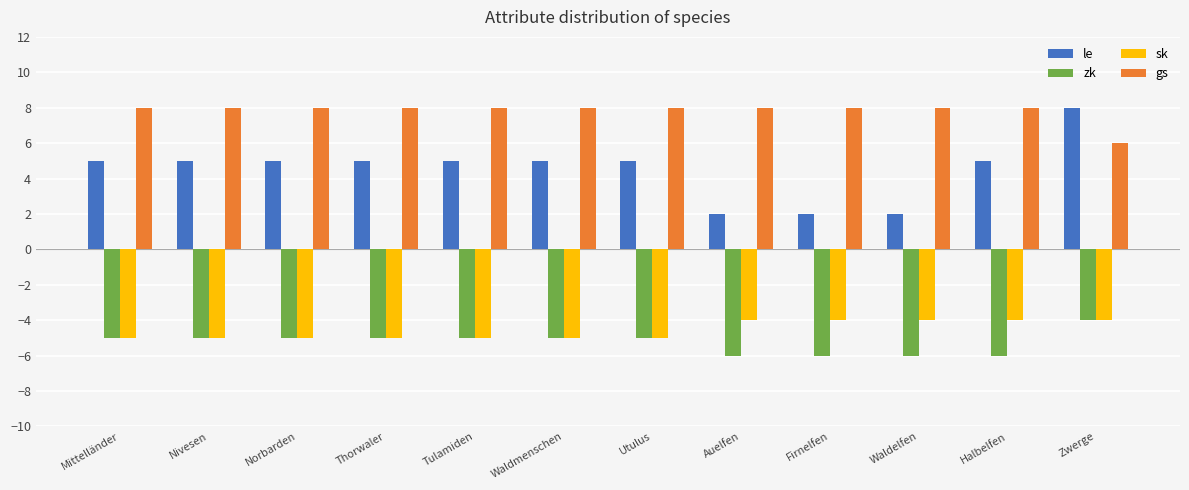

The value of gs at Nivesen is 12. True or false?

False